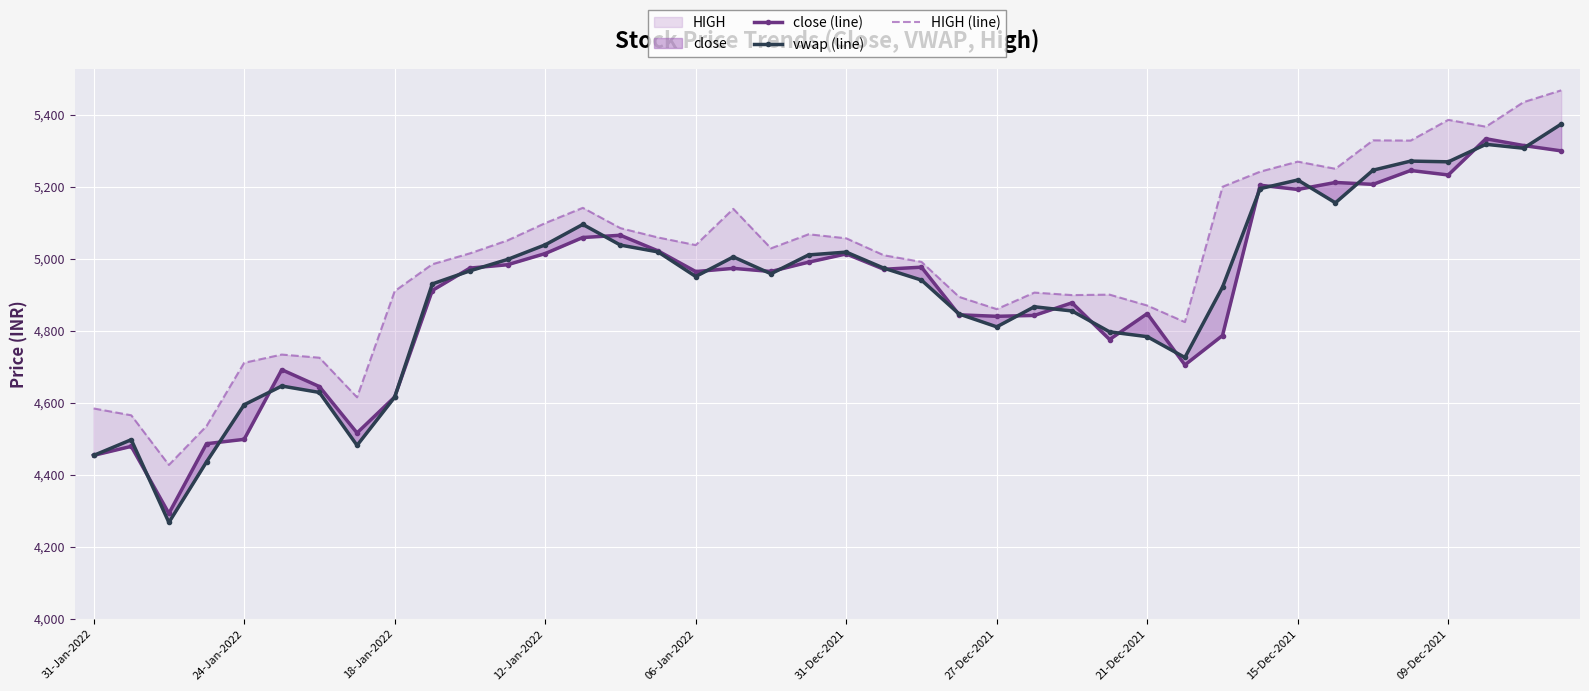

How many values in the vwap (line) series are below 4958?

20